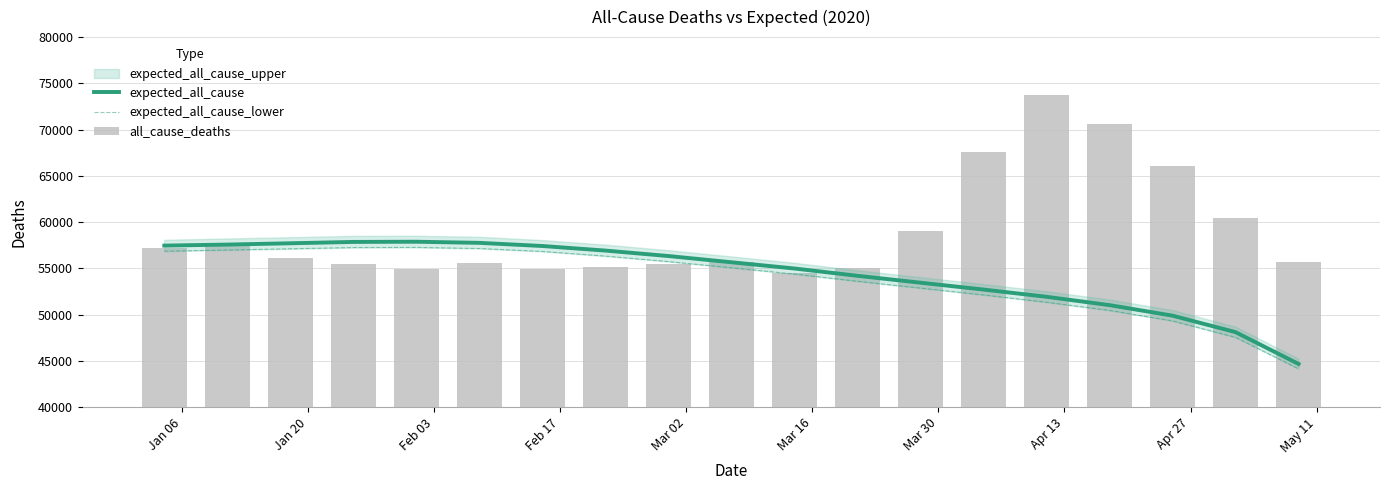

Is it true that expected_all_cause_lower equals 17337.9 at 11?

False